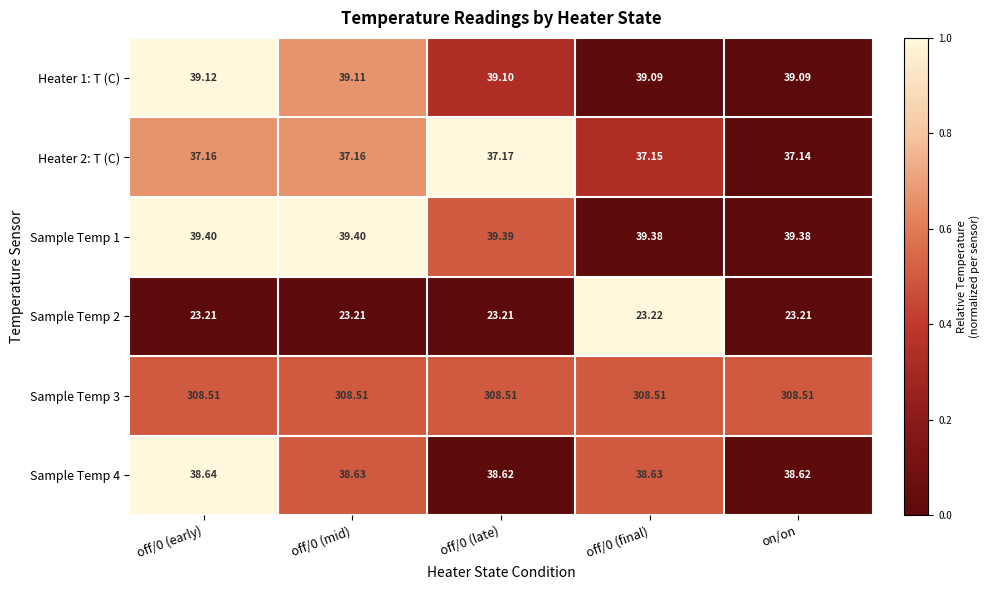

Count the number of categories in the chart.

5